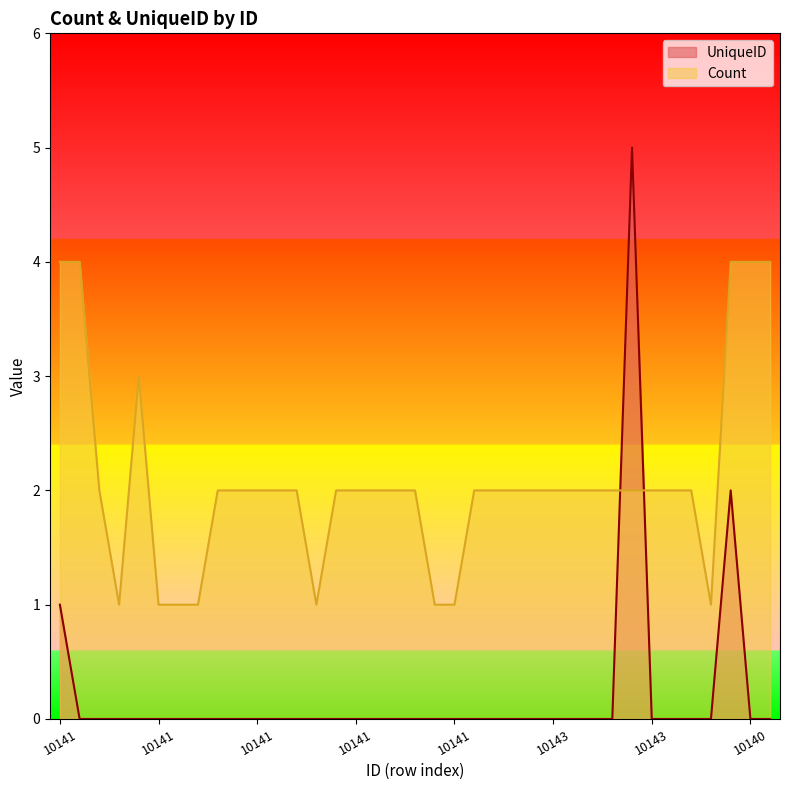

Rank the series by their maximum value, from highest to lowest.

UniqueID, Count